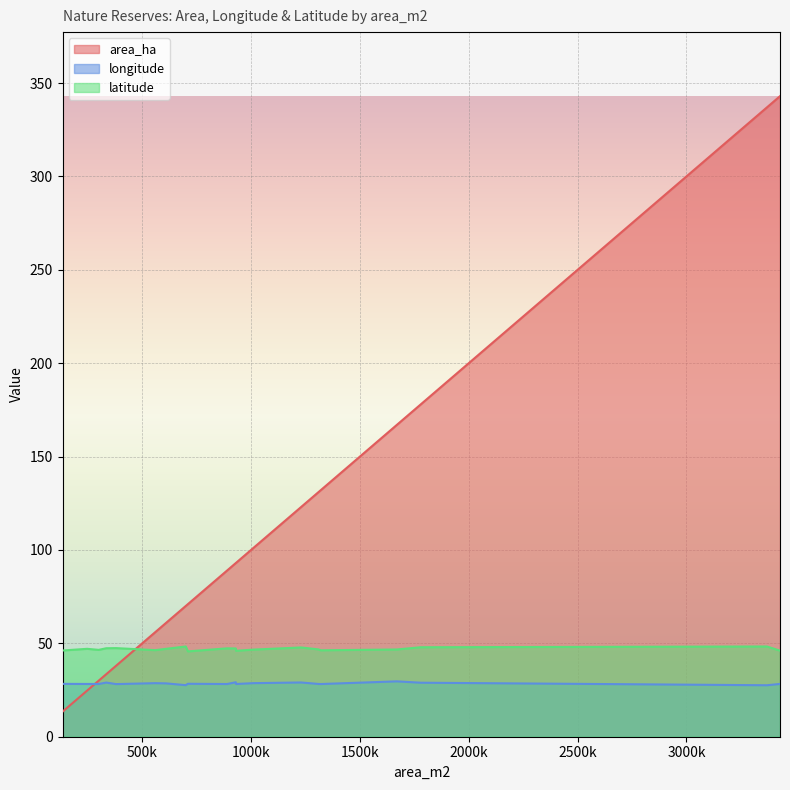

What is the difference between the maximum and minimum values in the latitude series?

2.6